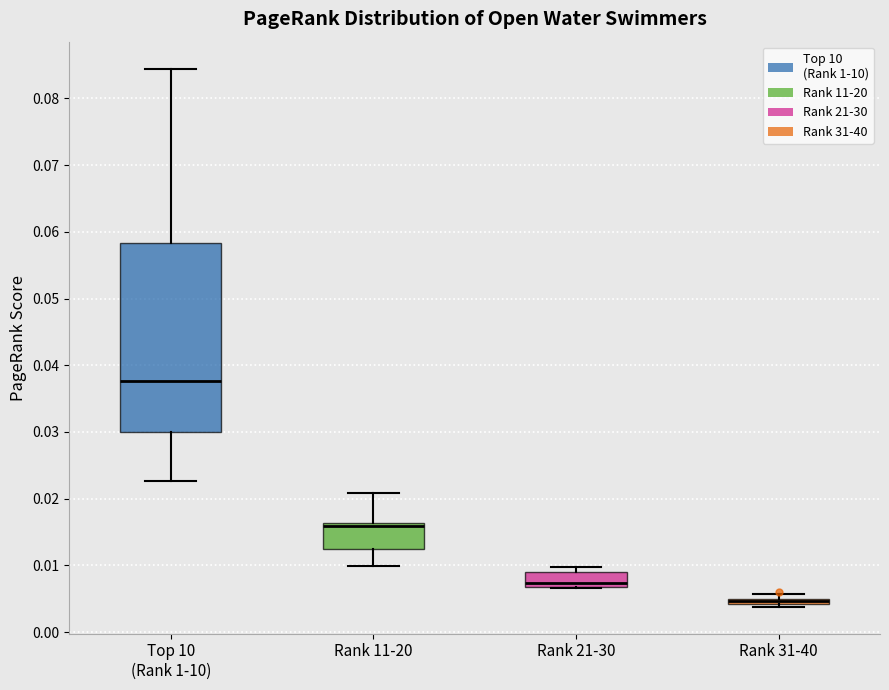

Where is the upper edge of the box for Top 10 (Rank 1-10) on the y-axis? The values are not printed on the chart, so give them approximately, as read against the axis.

0.058